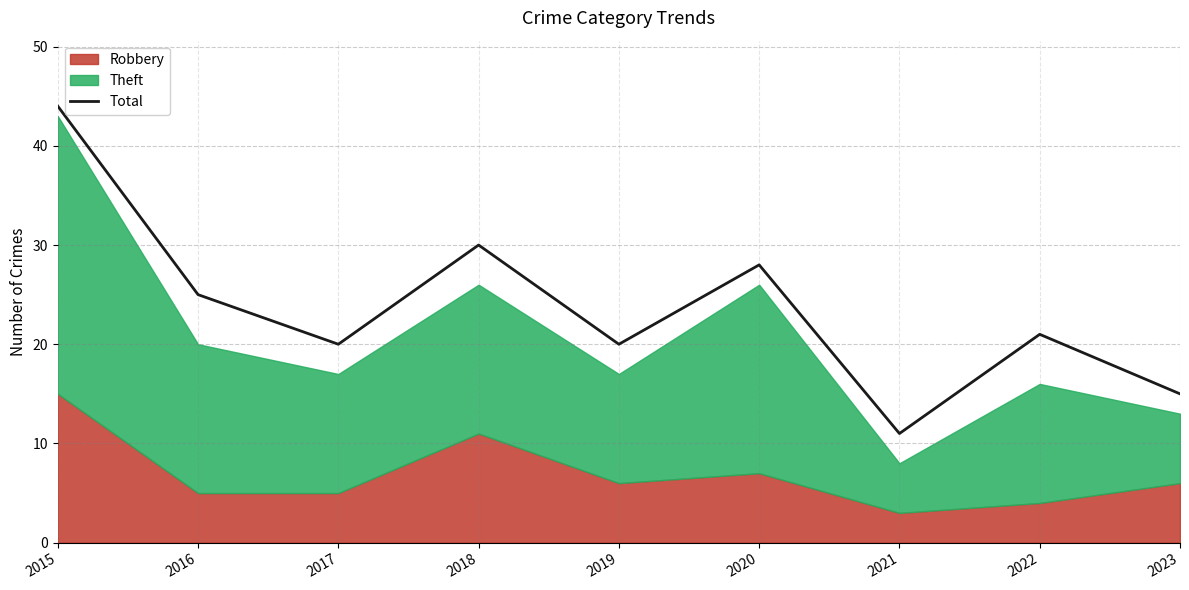

Reading left to right, what are all the values shown in this chart?

44	25	20	30	20	28	11	21	15